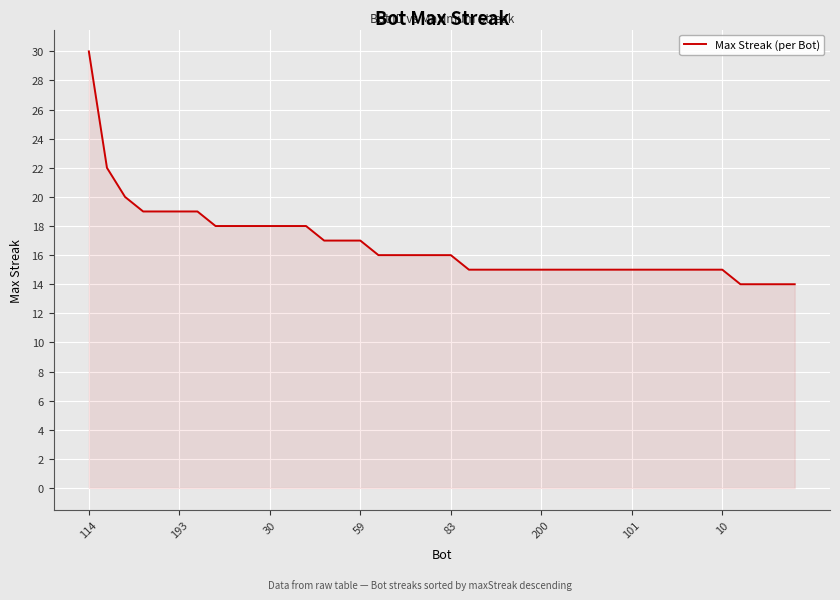

What is the smallest value displayed?

14